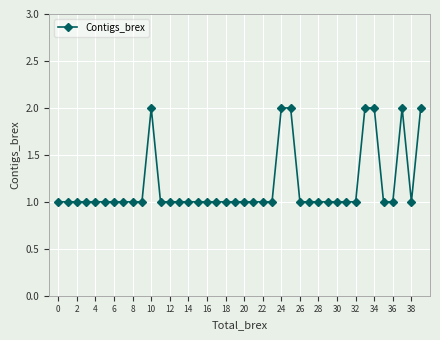

What is the difference between the second highest and minimum values?

1